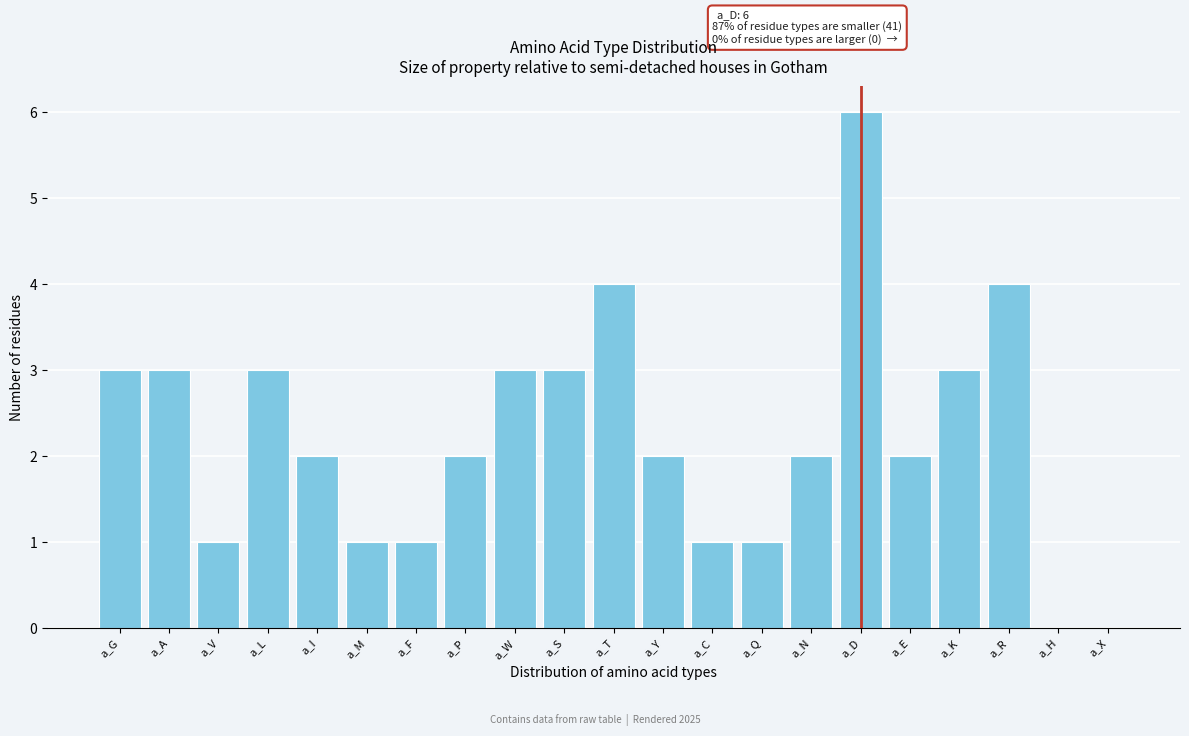

Reading left to right, what are all the values shown in this chart?

a_G=3	a_A=3	a_V=1	a_L=3	a_I=2	a_M=1	a_F=1	a_P=2	a_W=3	a_S=3	a_T=4	a_Y=2	a_C=1	a_Q=1	a_N=2	a_D=6	a_E=2	a_K=3	a_R=4	a_H=0	a_X=0